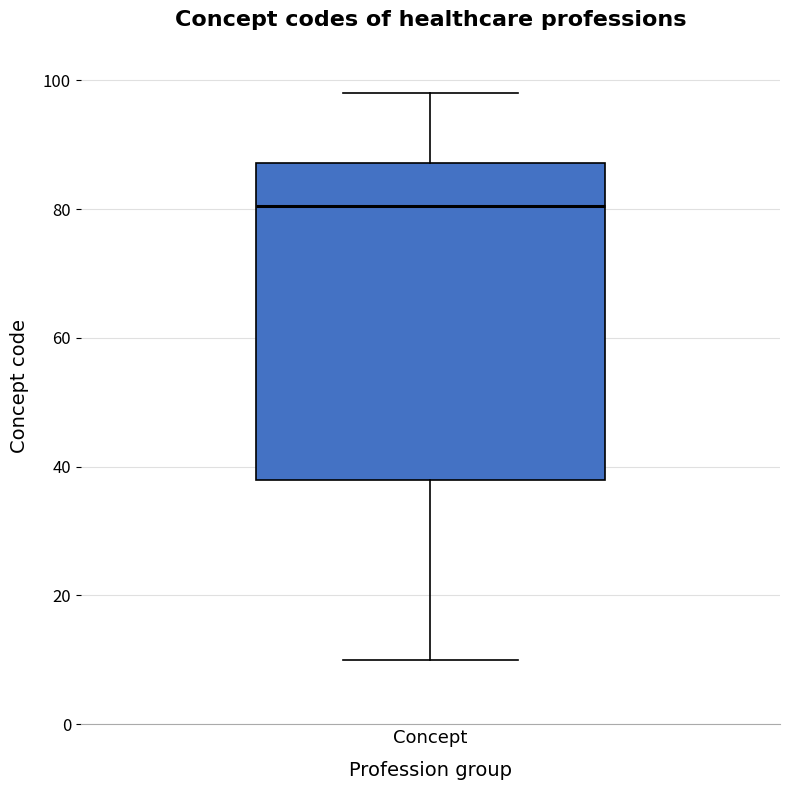

Transcribe this box plot: give where the median line is, the range the box spans, and where the two whiskers end, as read against the y-axis. The values are not printed on the chart, so give them approximately, as read against the axis.

median 80, box 38 to 88, whiskers 10 to 98